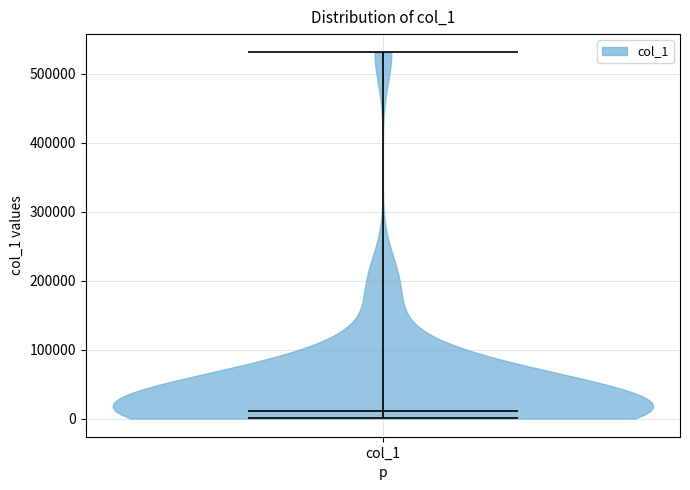

Where does the median line of the violin for col_1 sit on the y-axis? The values are not printed on the chart, so give them approximately, as read against the axis.

10000